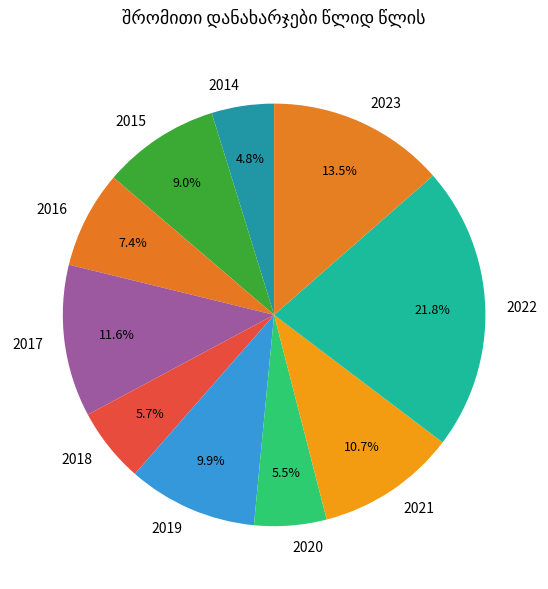

To the nearest percent, what percentage of the pie is 2017?

12%